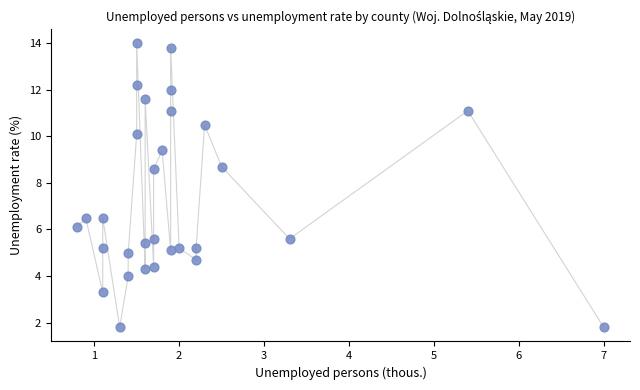

What is the range of Y values (max minus min)?

12.2